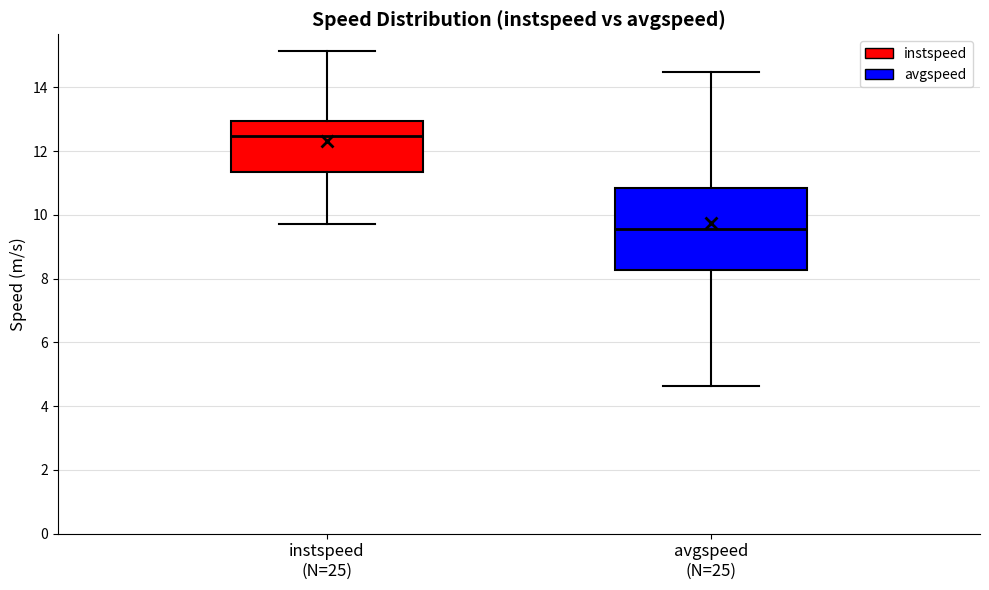

Where does the median line of the box for instspeed (N=25) sit on the y-axis? The values are not printed on the chart, so give them approximately, as read against the axis.

12.4